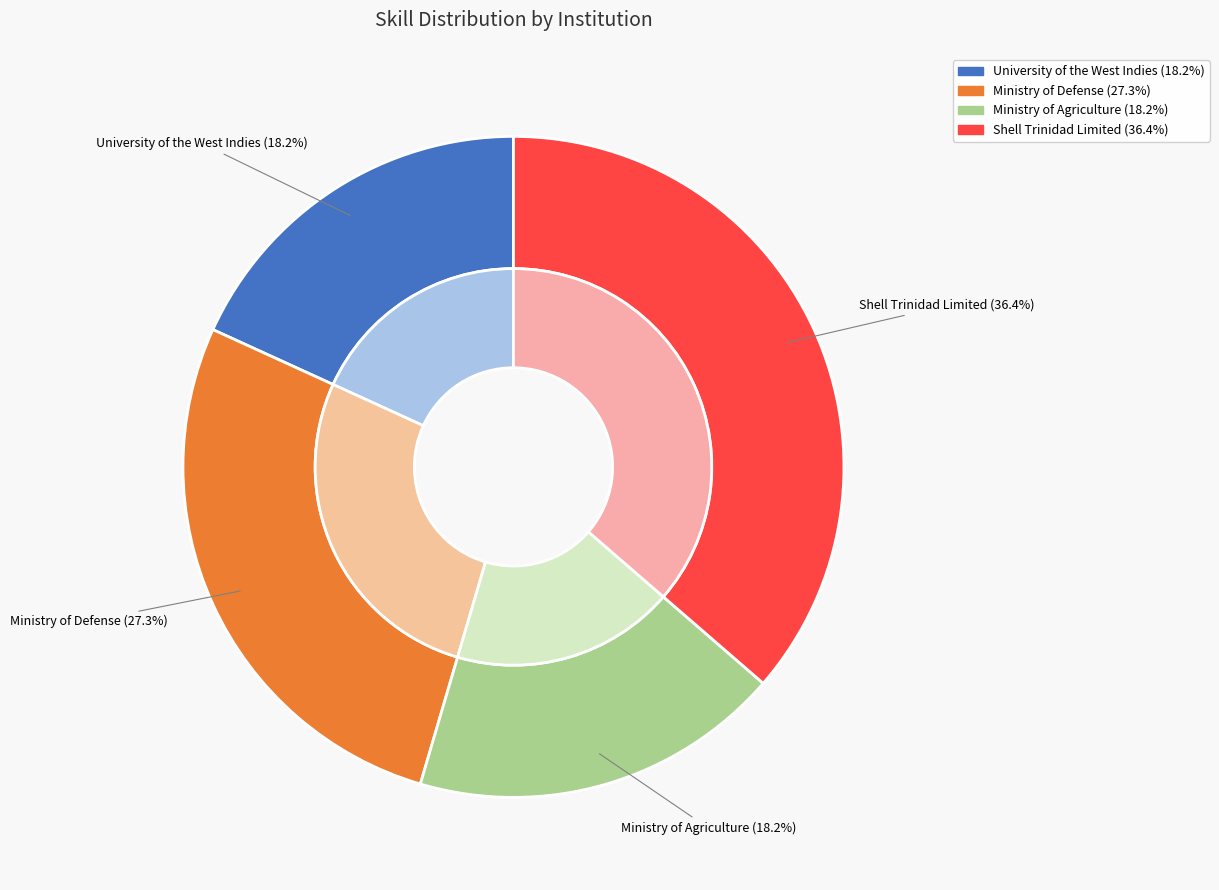

Which slice is the largest?

Shell Trinidad Limited